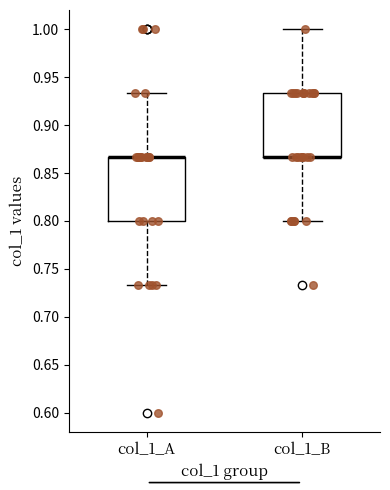

Where is the lower edge of the box for col_1_B on the y-axis? The values are not printed on the chart, so give them approximately, as read against the axis.

0.865